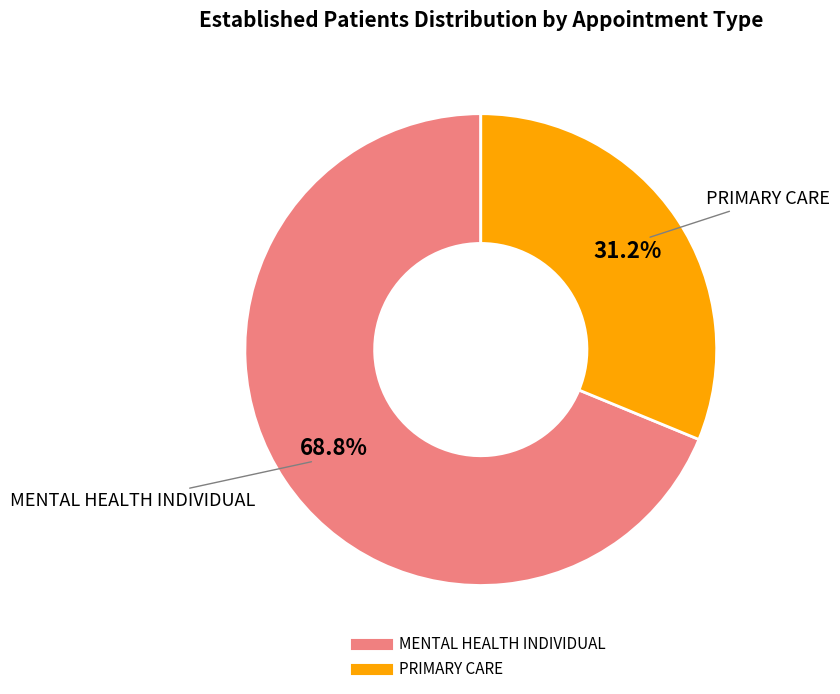

To the nearest percent, what percentage of the pie is PRIMARY CARE?

31%